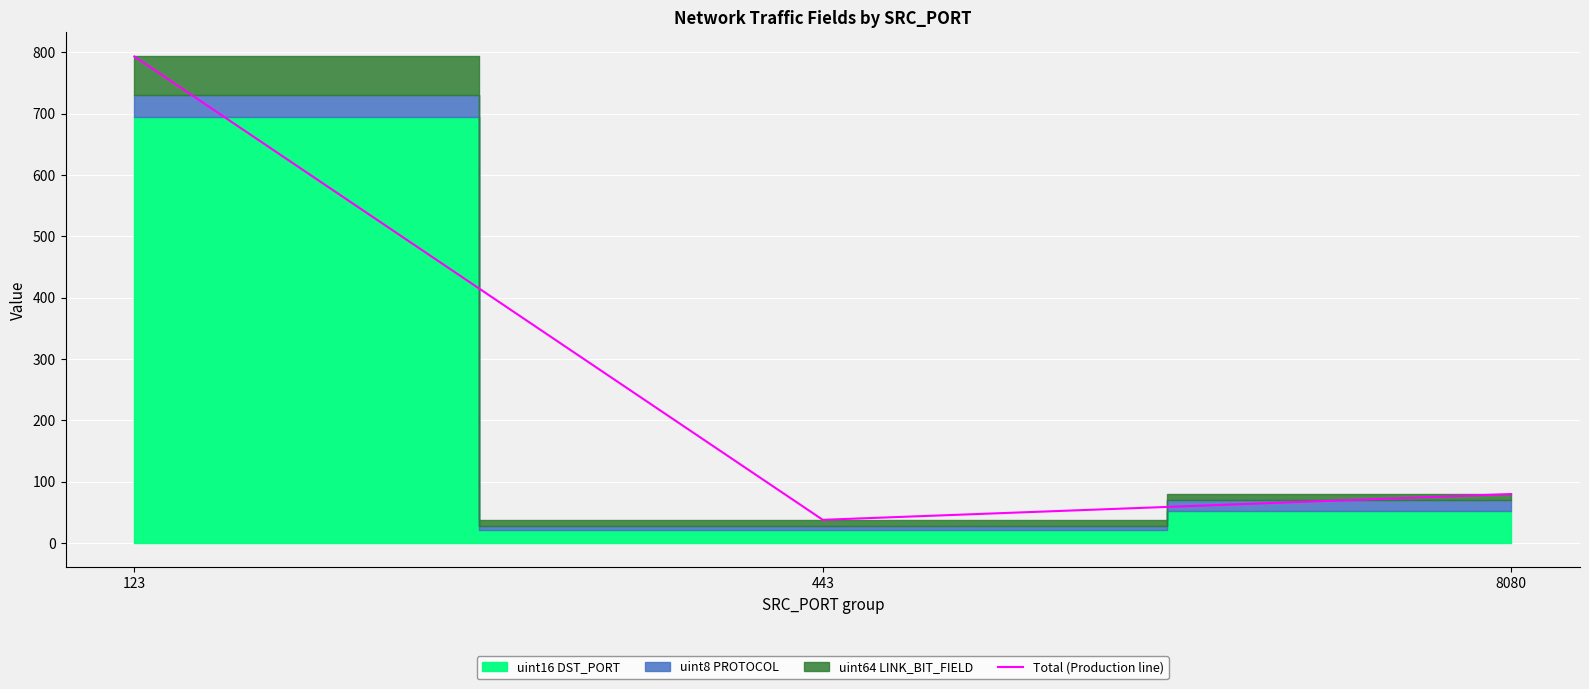

What is the difference between the maximum and second lowest values?

713